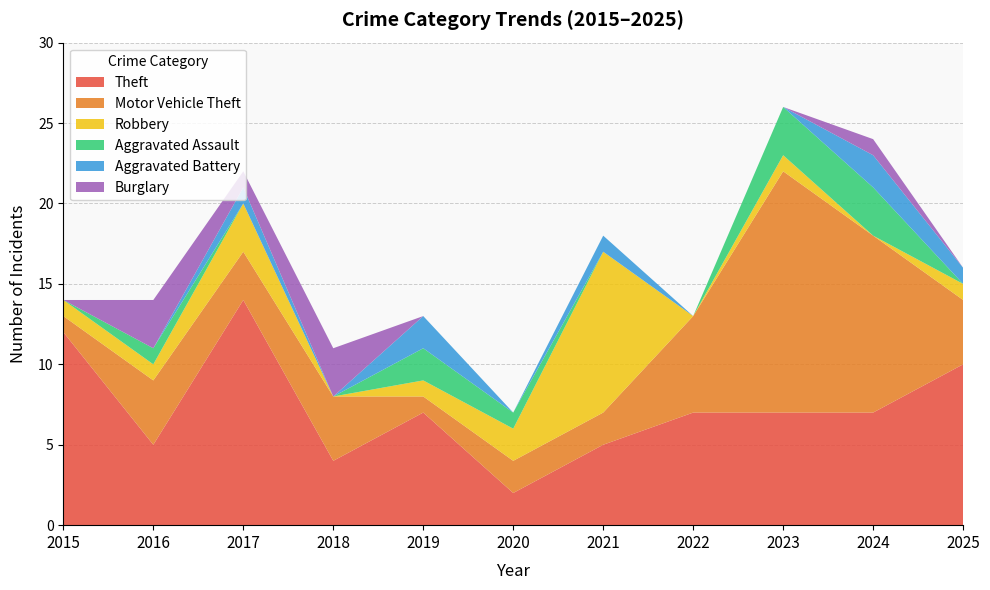

Reading left to right, transcribe all the data shown in this chart.

Theft: 12	5	14	4	7	2	5	7	7	7	10
Motor Vehicle Theft: 1	4	3	4	1	2	2	6	15	11	4
Robbery: 1	1	3	0	1	2	10	0	1	0	1
Aggravated Assault: 0	1	0	0	2	1	0	0	3	3	0
Aggravated Battery: 0	0	1	0	2	0	1	0	0	2	1
Burglary: 0	3	1	3	0	0	0	0	0	1	0